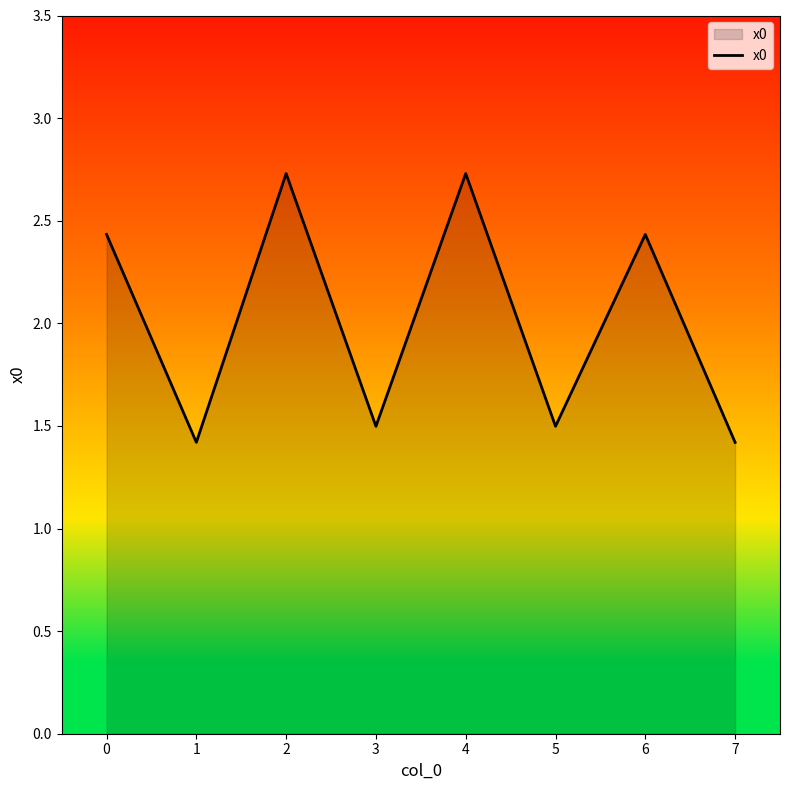

Is it true that the value at 0 is 0.9?

False